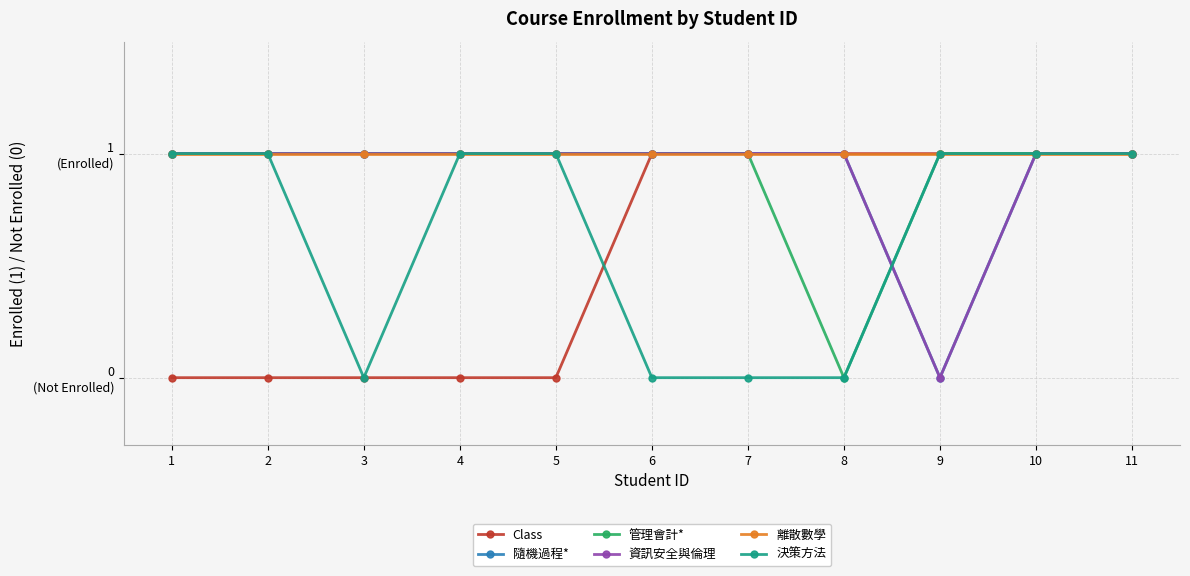

How many categories are shown in the chart?

11